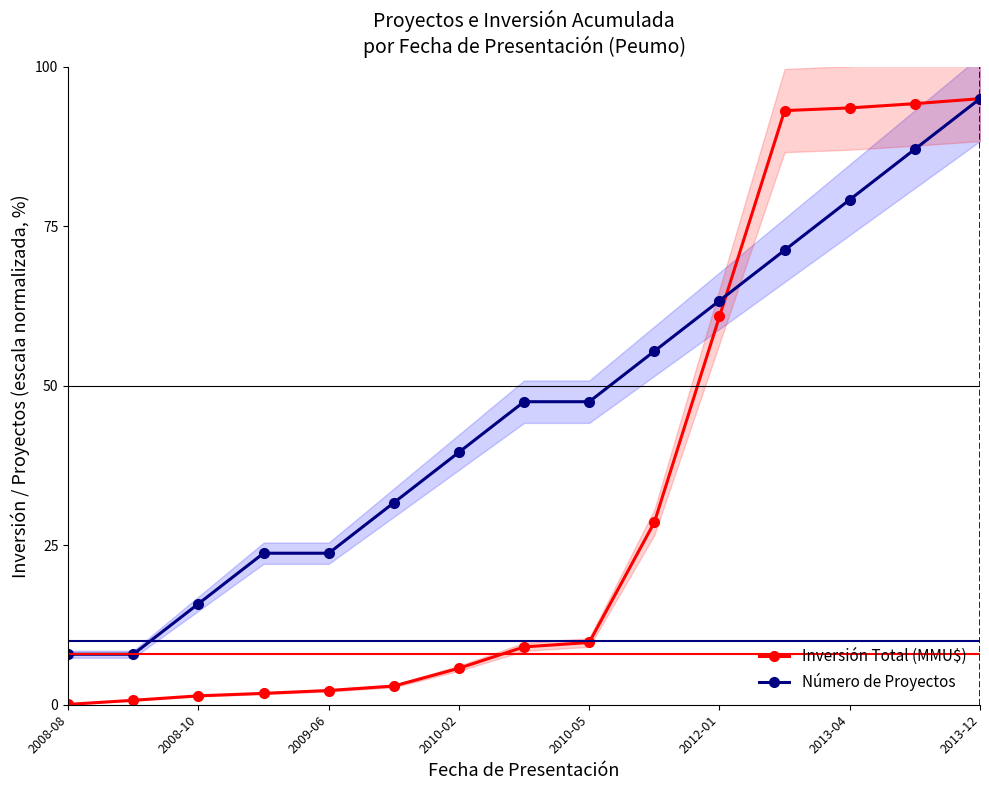

What is the minimum value for Número de Proyectos?

7.9